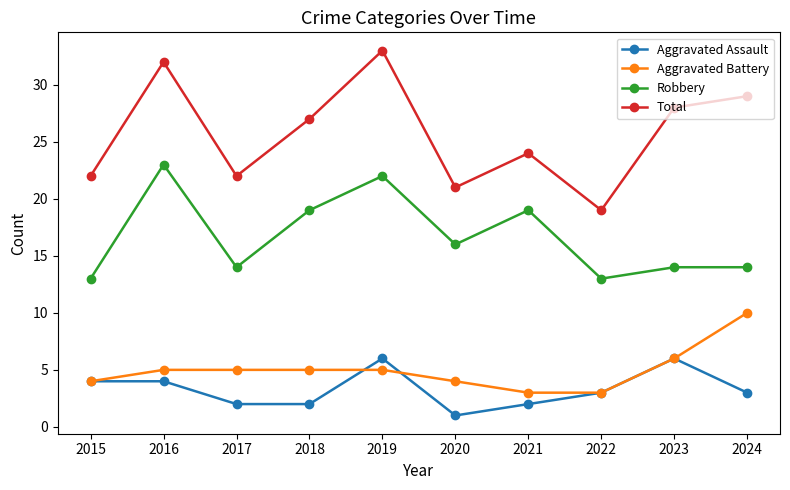

Reading left to right, list all the values displayed in this chart.

Aggravated Assault: 4	4	2	2	6	1	2	3	6	3
Aggravated Battery: 4	5	5	5	5	4	3	3	6	10
Robbery: 13	23	14	19	22	16	19	13	14	14
Total: 22	32	22	27	33	21	24	19	28	29